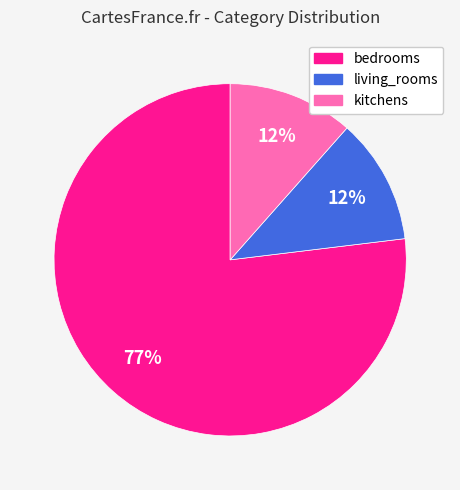

The living_rooms slice represents 12% of the pie. True or false?

True